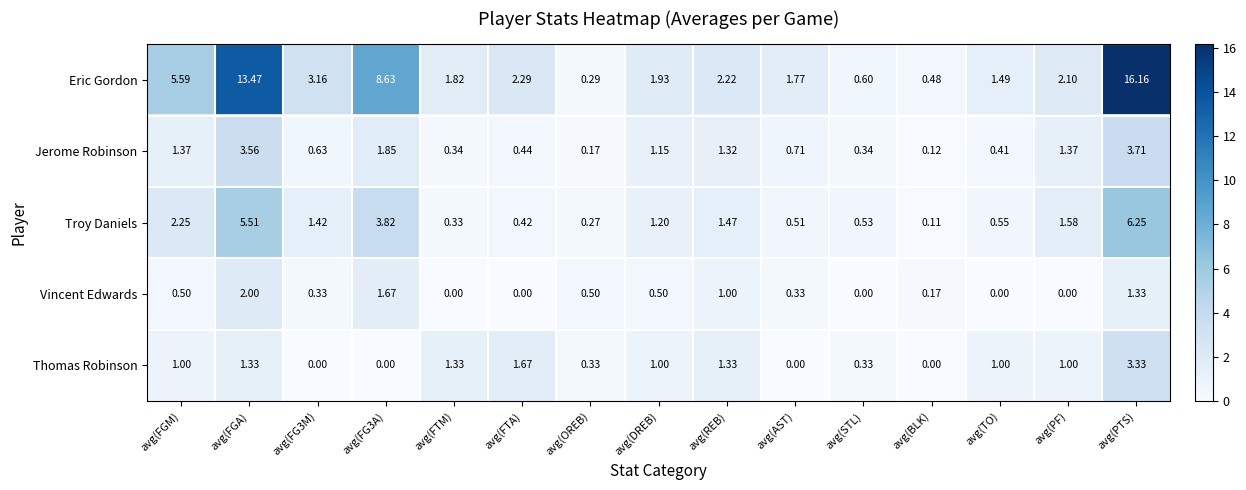

Where is Troy Daniels nearest to the value 3?

avg(FGM)